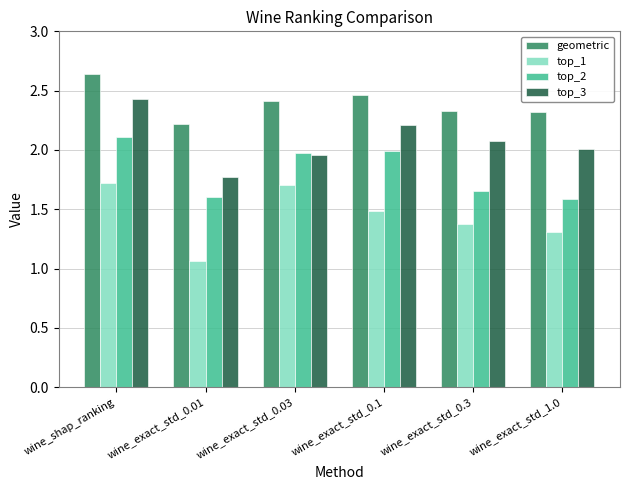

Which series has the largest total across all categories?

geometric